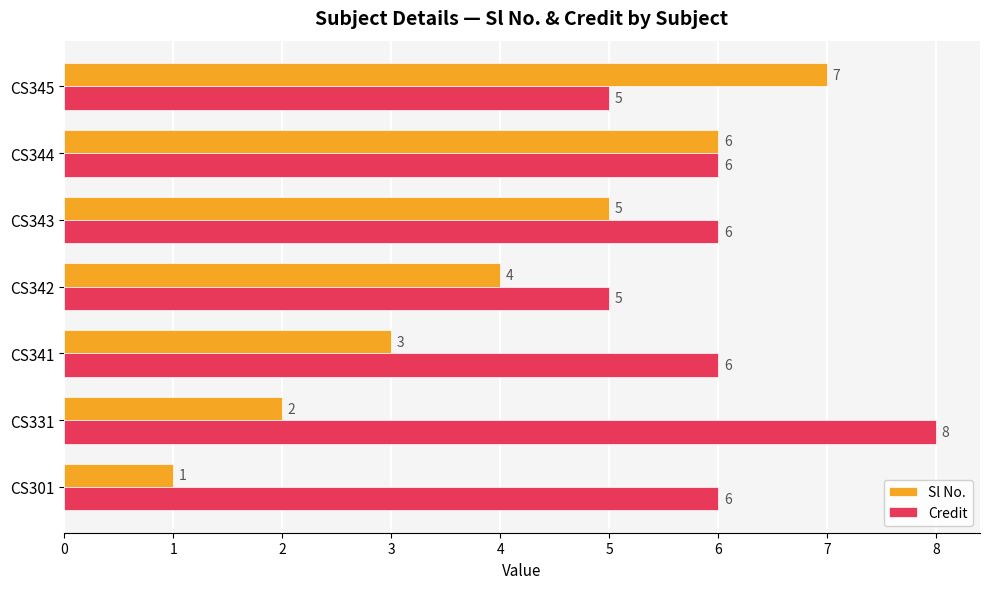

What is the total value across all series at CS331?

10